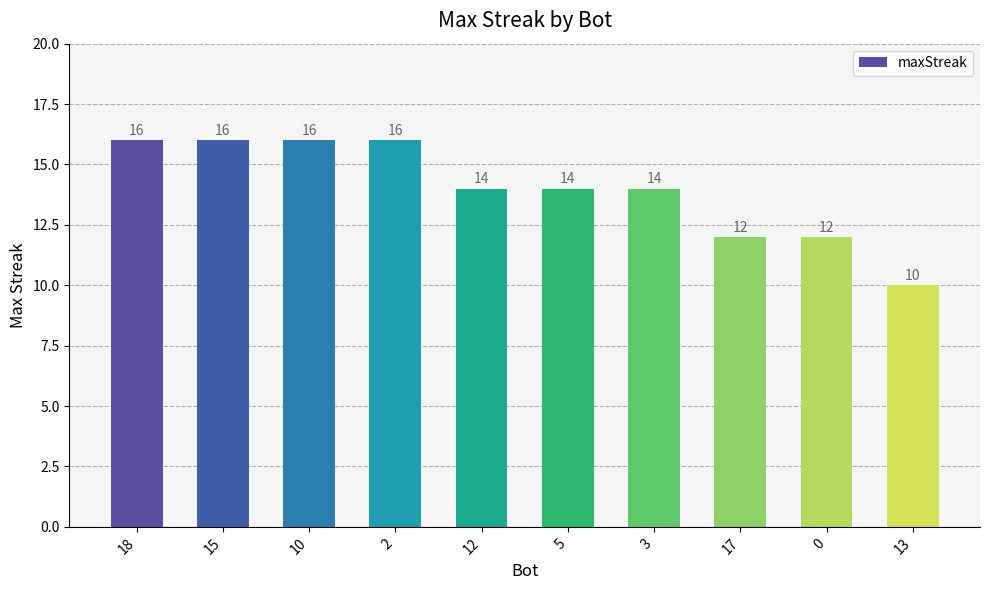

What is the value of the 10th bar from the left?

10